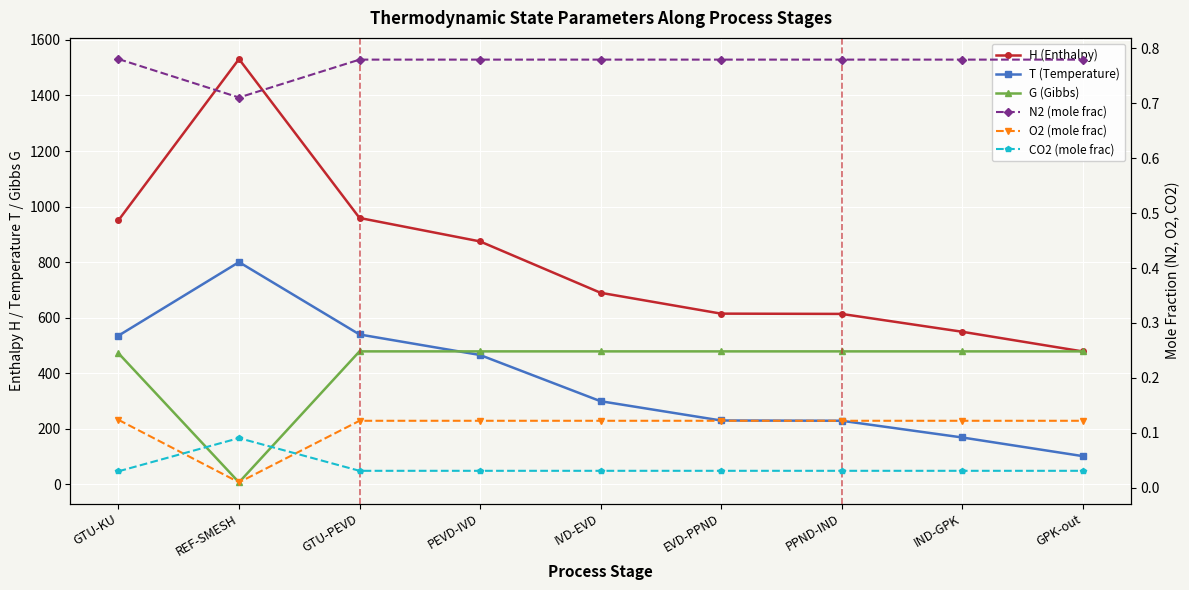

Between REF-SMESH and IND-GPK, which series saw the biggest shift?

H (Enthalpy)